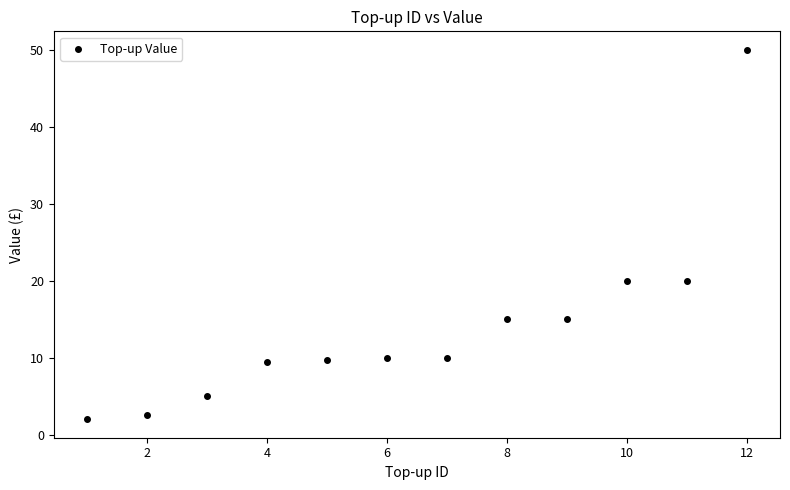

What is the average Y value?

14.1